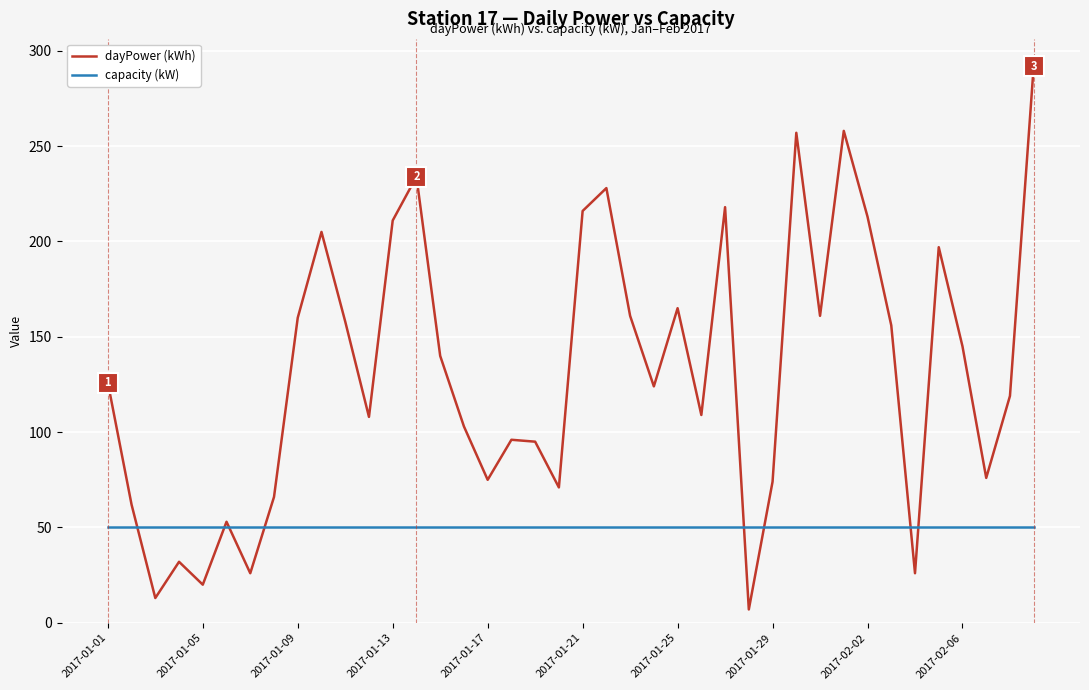

What is the sum of all capacity (kW) values?

2000